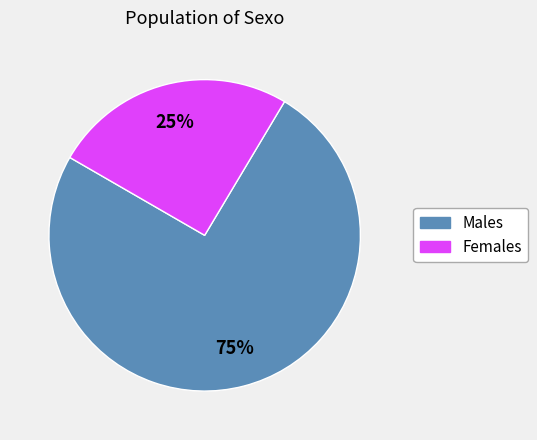

Is the sum of Females and Males greater than half?

Yes